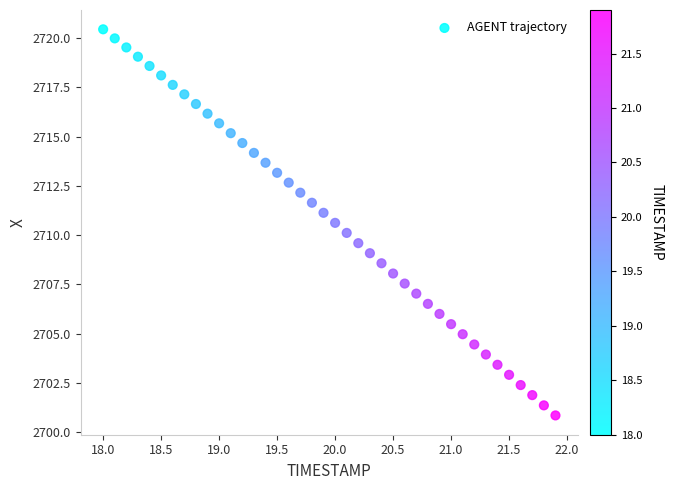

What is the range of X values (max minus min)?

3.9